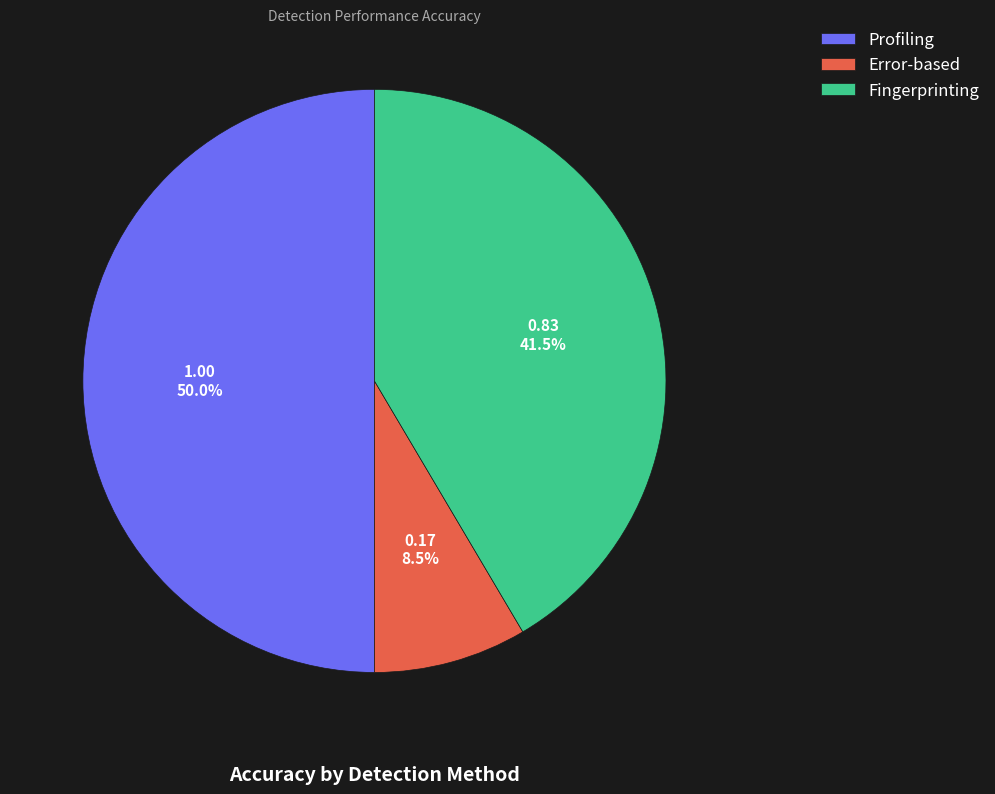

Which category has the biggest portion of the pie?

Profiling